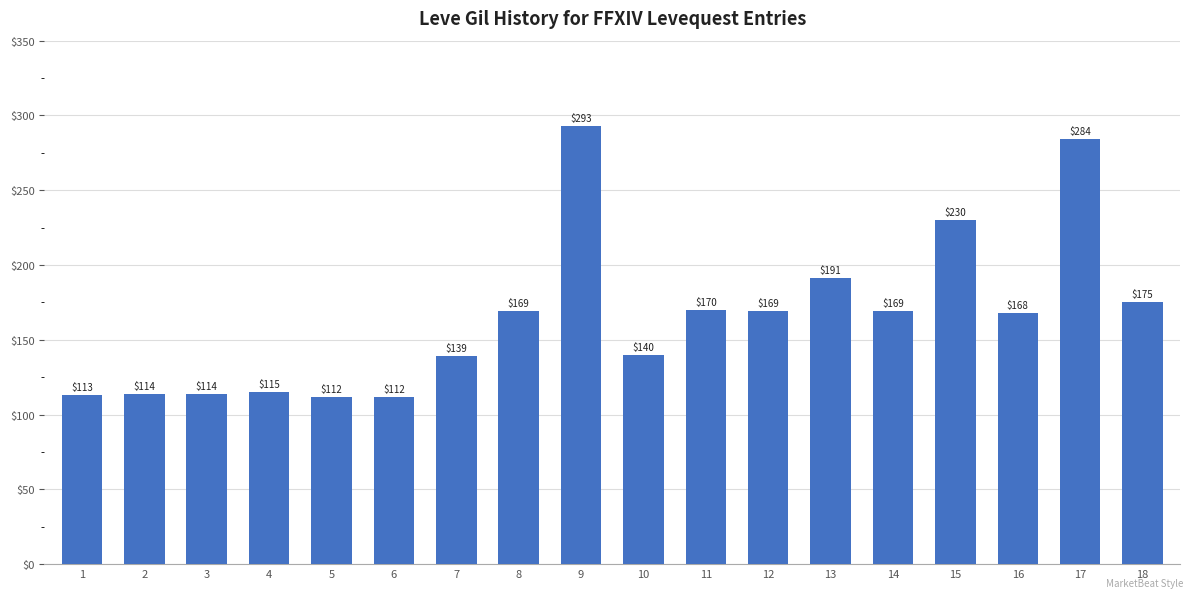

How many bars are there in total?

18